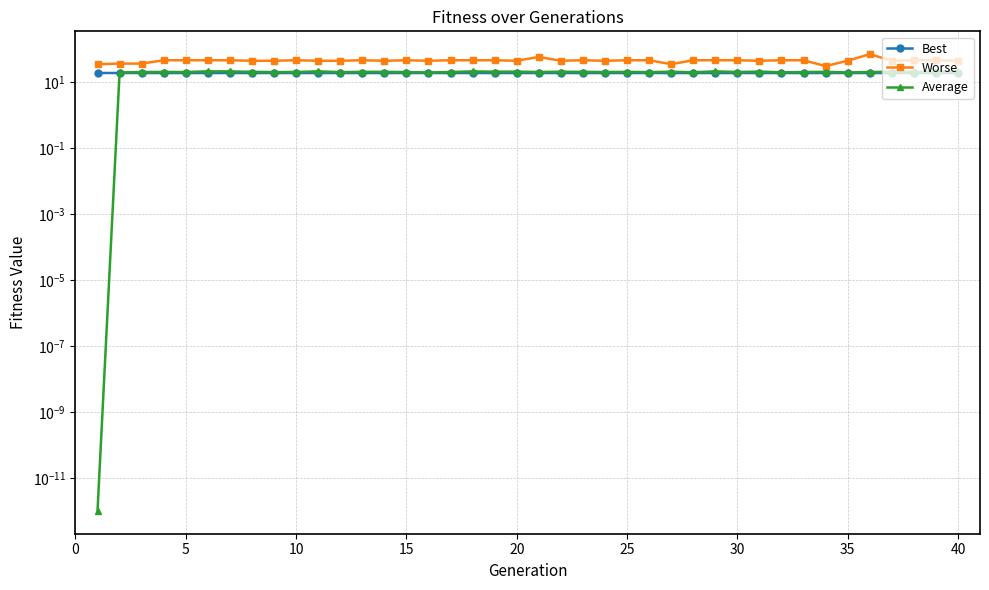

Where is the first local maximum for Worse?

10